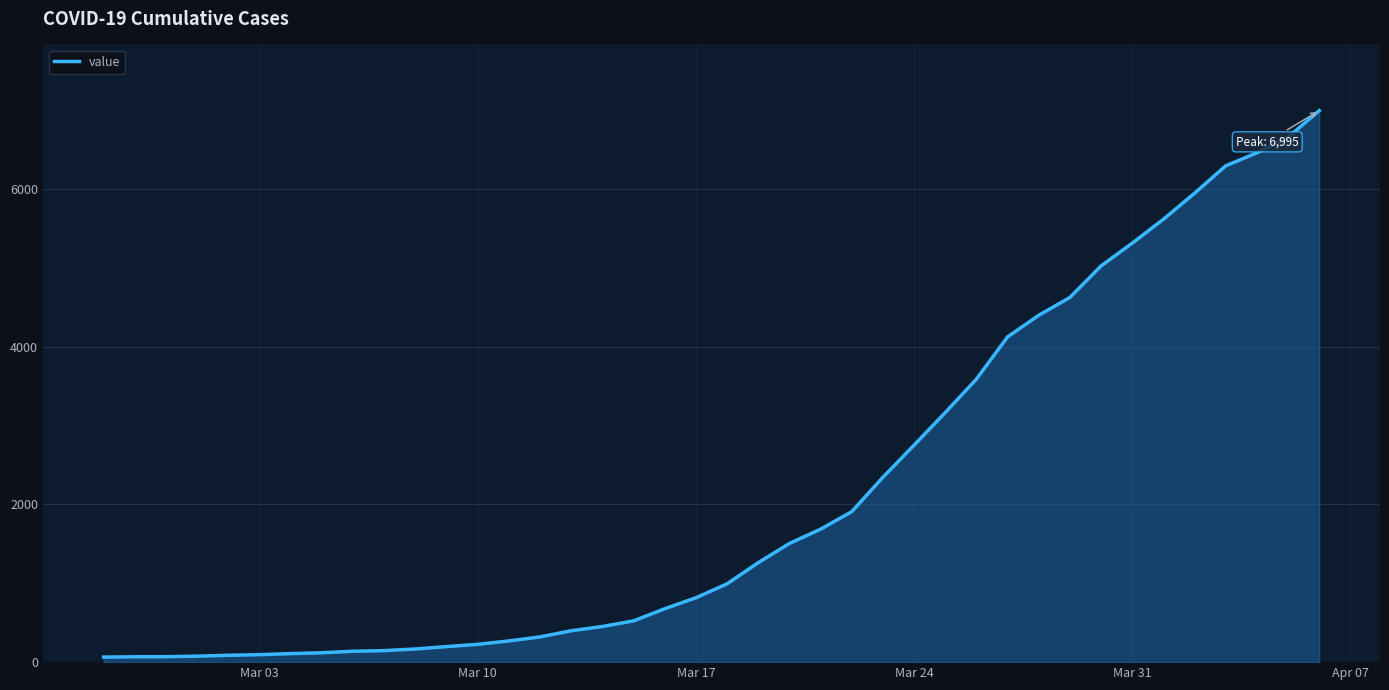

What is the difference between the maximum and minimum values?

6931